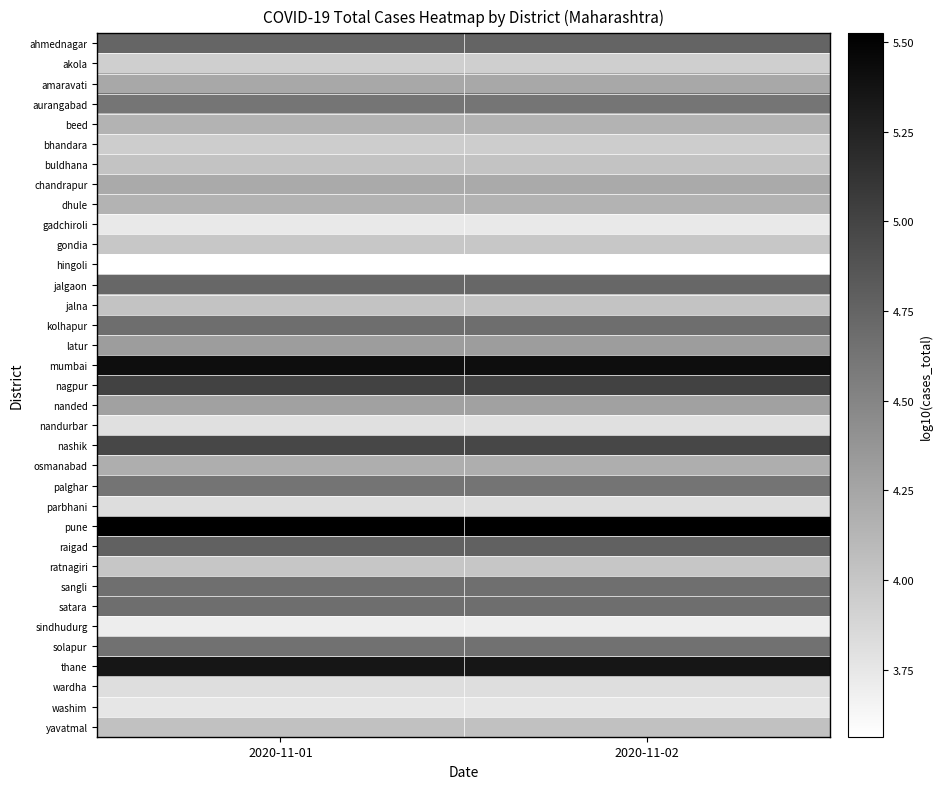

Which category has the highest value across all series?

2020-11-01